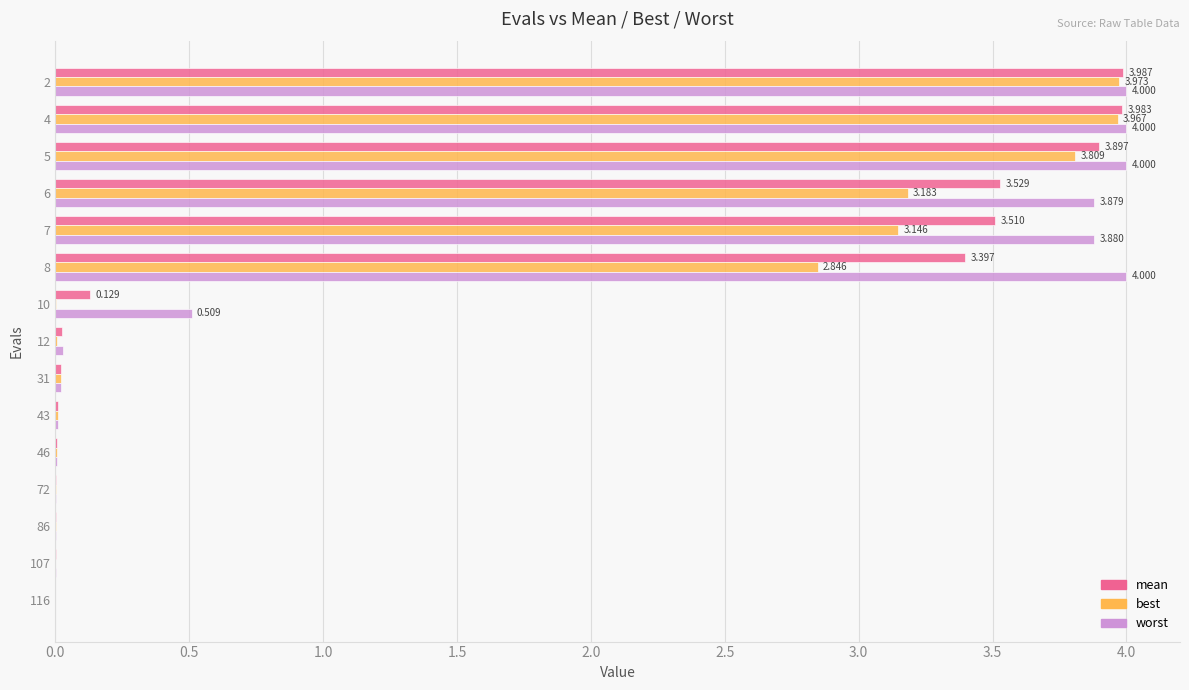

Which series changed the most between 10 and 31?

worst